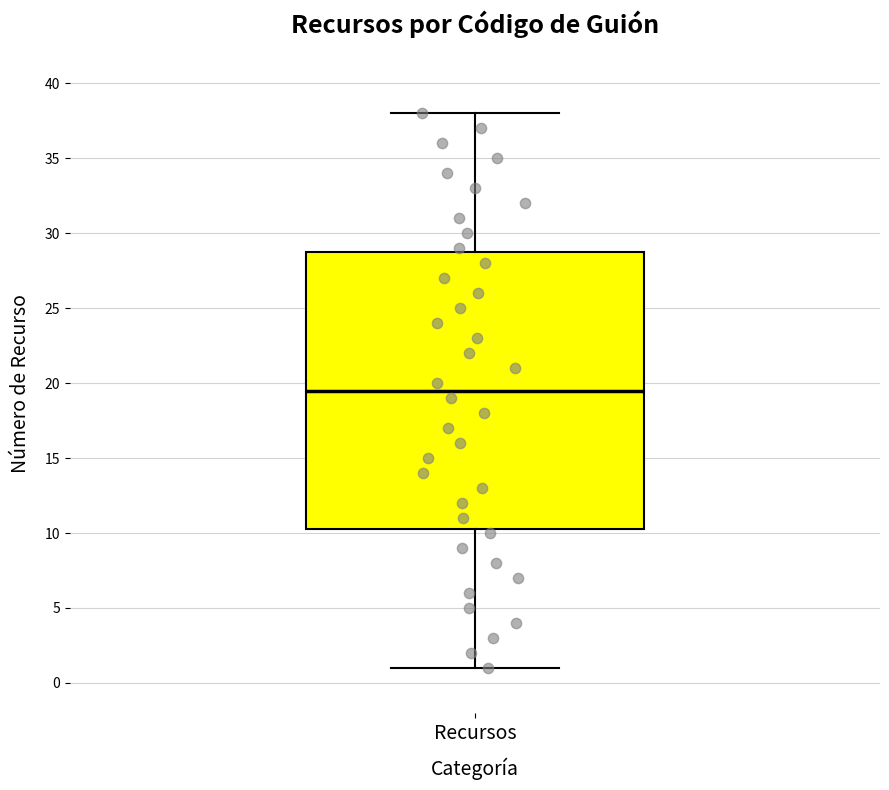

Where does the median line of the box for Recursos sit on the y-axis? The values are not printed on the chart, so give them approximately, as read against the axis.

19.5